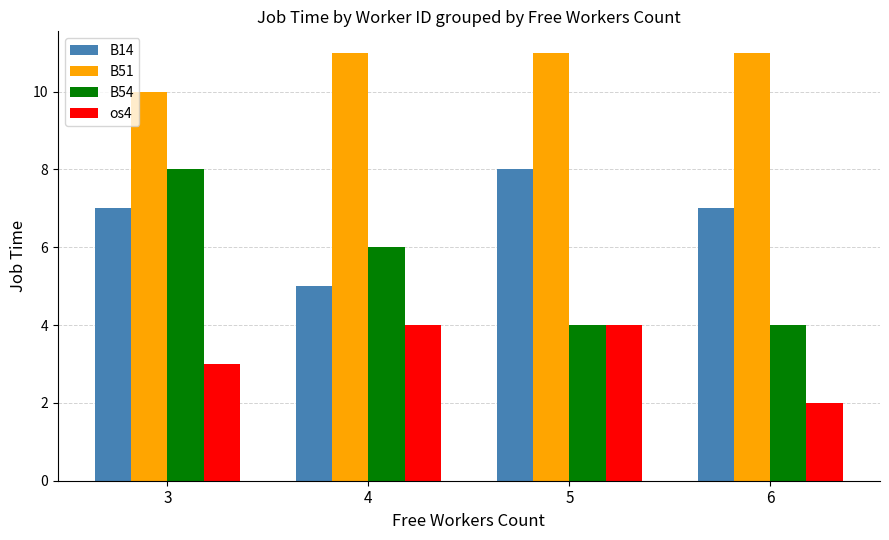

List the series in order of their overall mean, highest first.

B51, B14, B54, os4